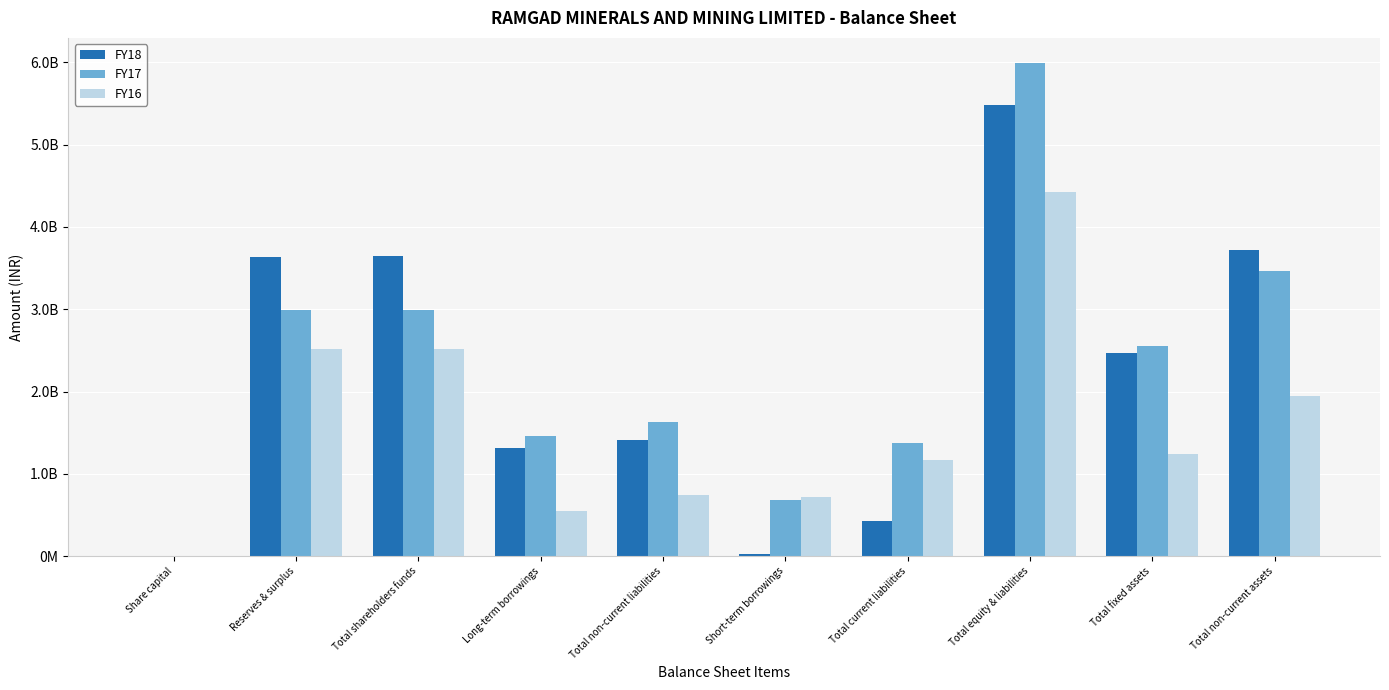

Are the bars horizontal?

No